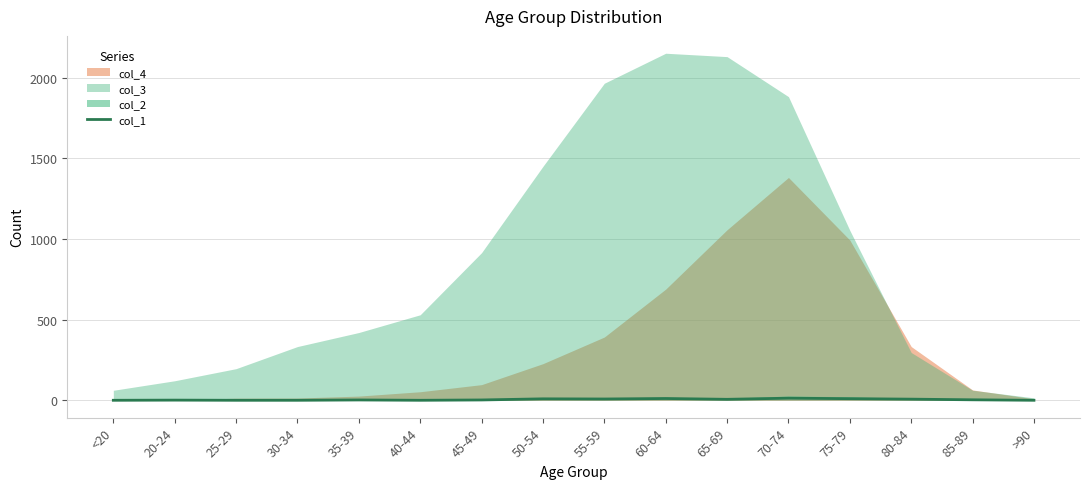

How many lines are shown in the chart?

1